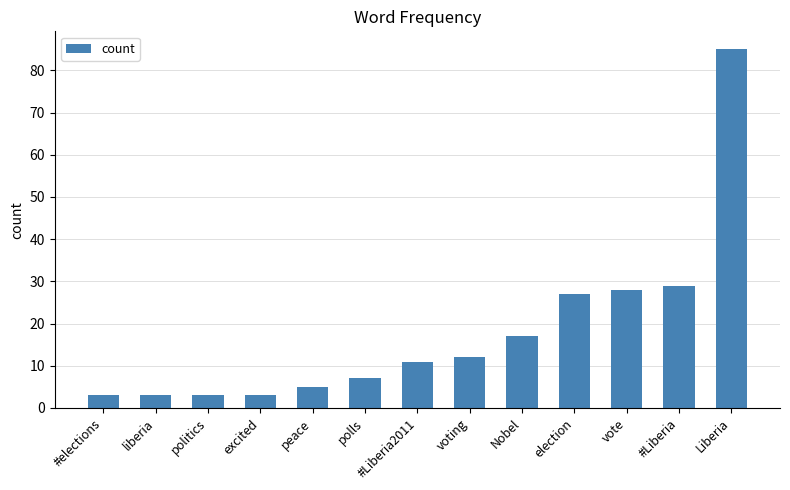

What is the sum of the values at #Liberia and Liberia?

114